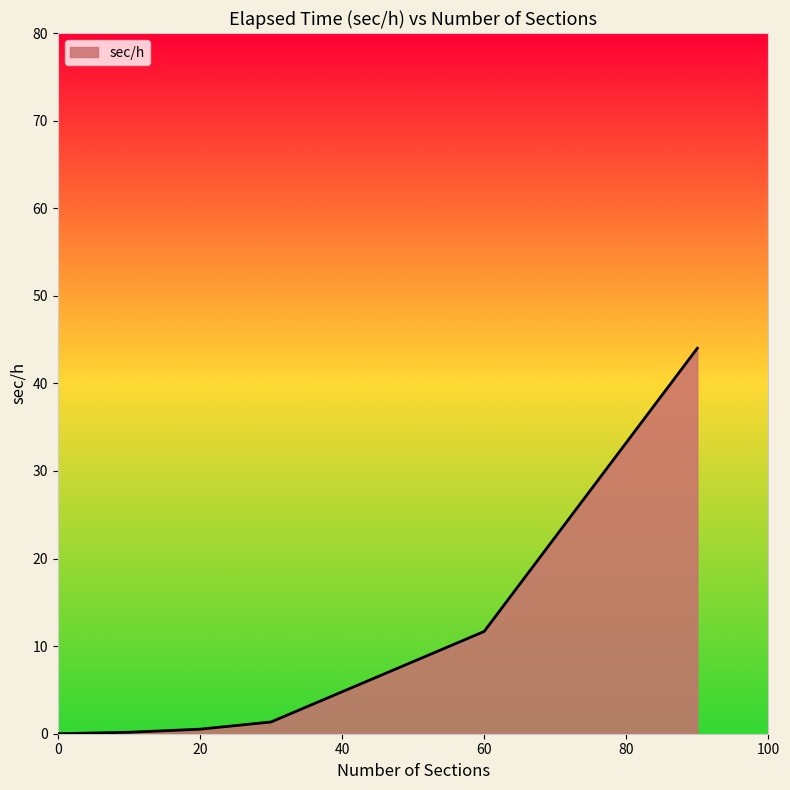

How many values are below 1?

3